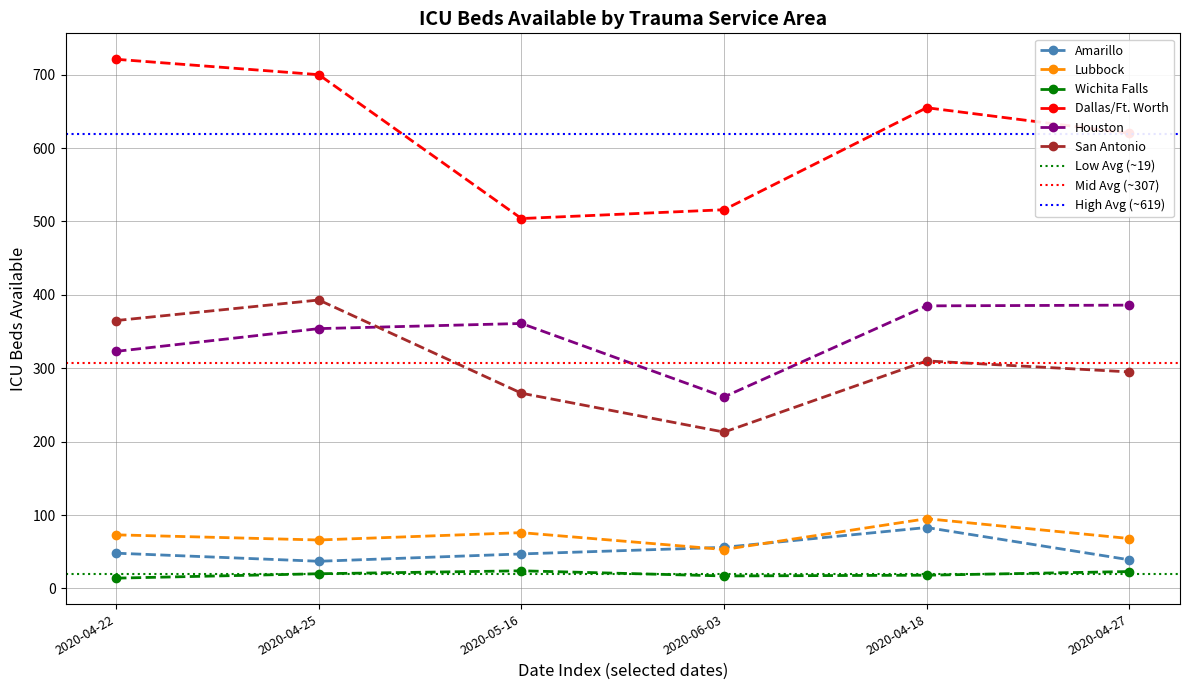

What is the value of the Houston point at the 5th from the left?

385